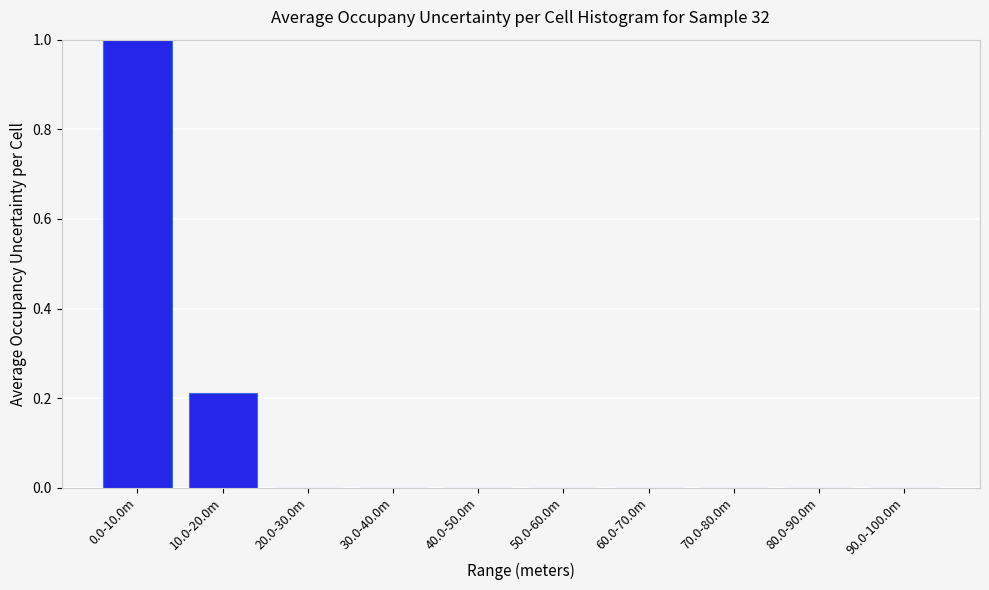

The chart shows a value of 0.1 at 10.0-20.0m. True or false?

False